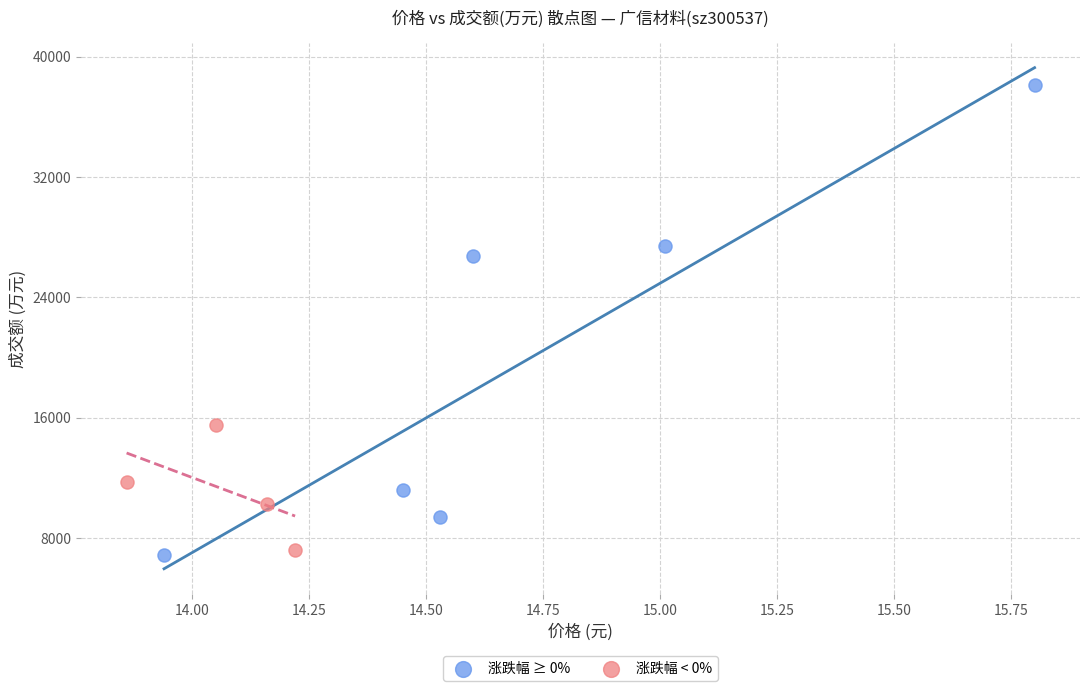

Which series has the widest spread of Y values?

涨跌幅 ≥ 0%